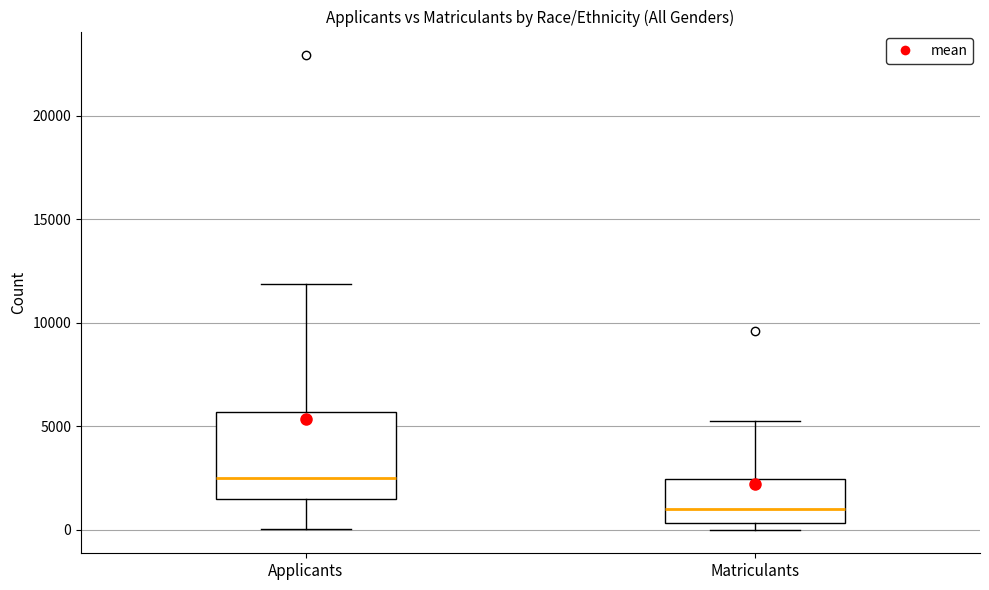

Where is the upper edge of the box for Applicants on the y-axis? The values are not printed on the chart, so give them approximately, as read against the axis.

5500